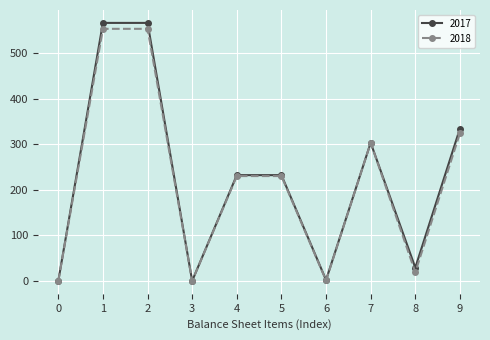

What is the spread (max minus min) of values at 9?

10